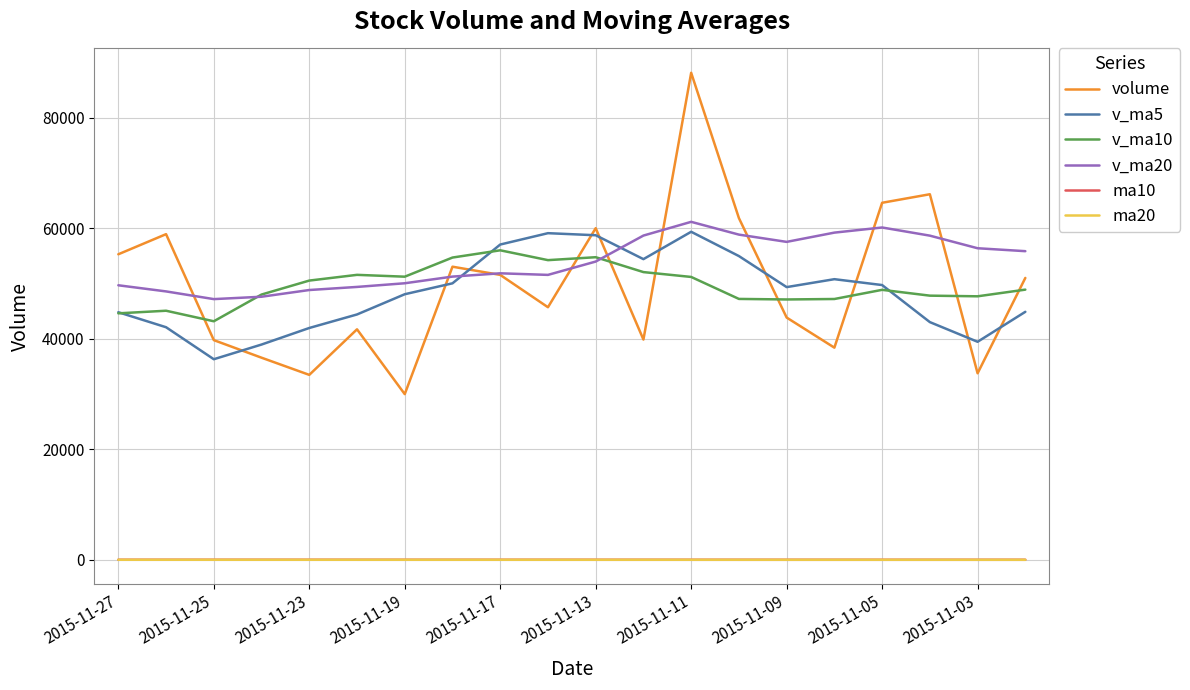

Which series has the largest total across all categories?

v_ma20